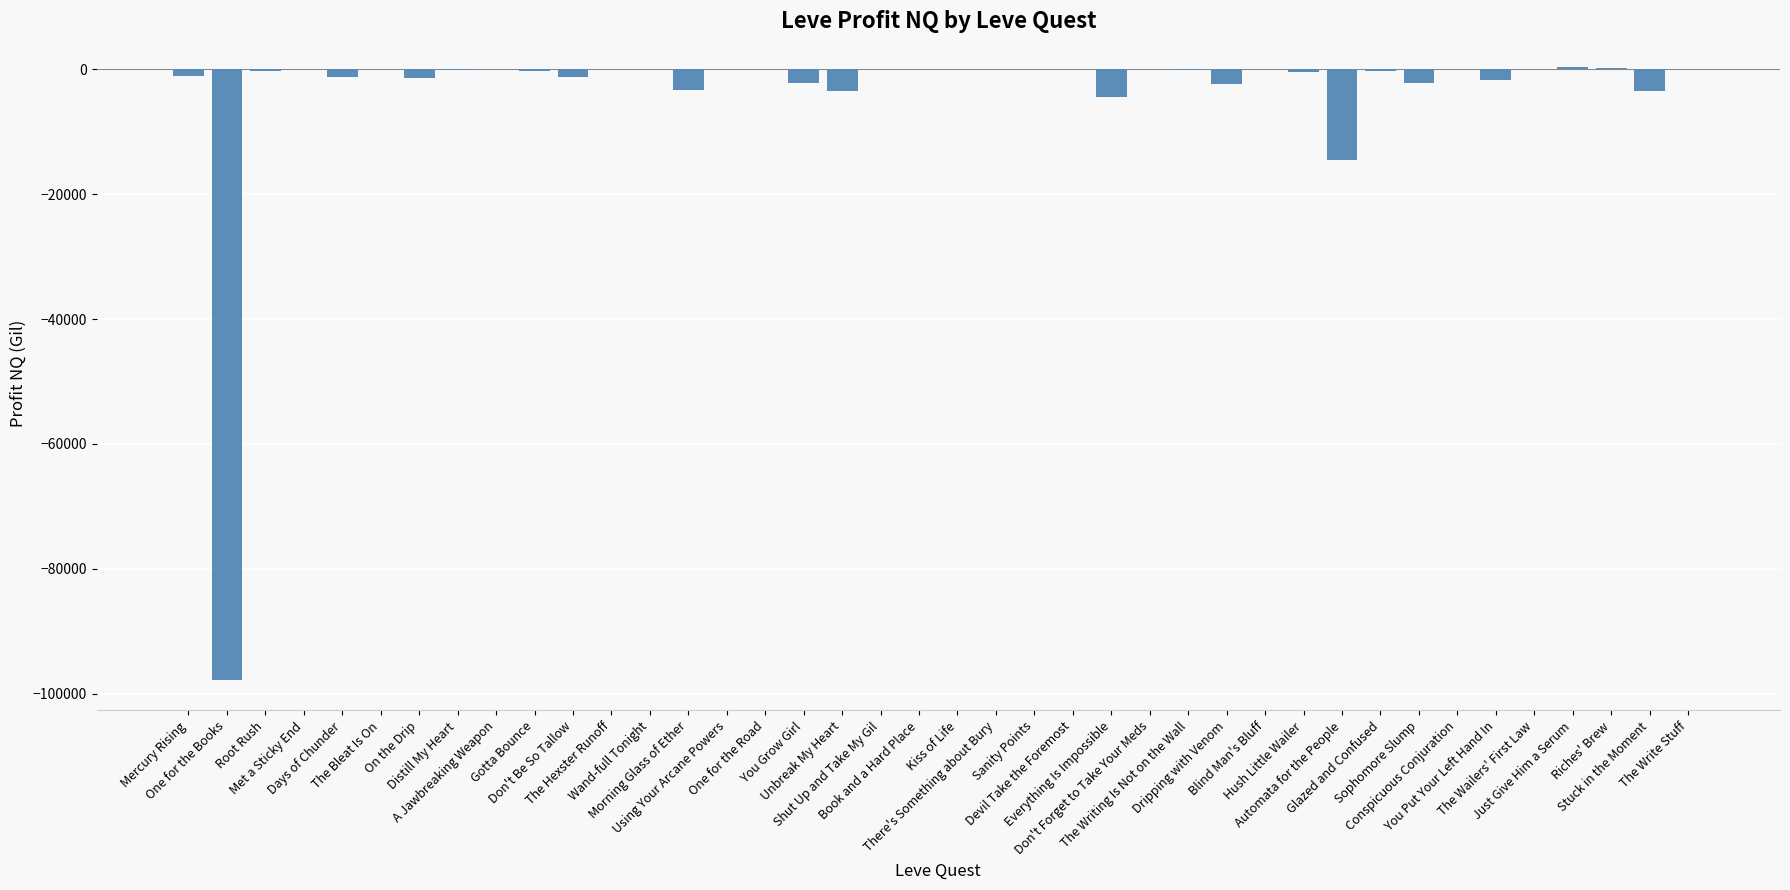

Where does the data first go above -39?

Met a Sticky End